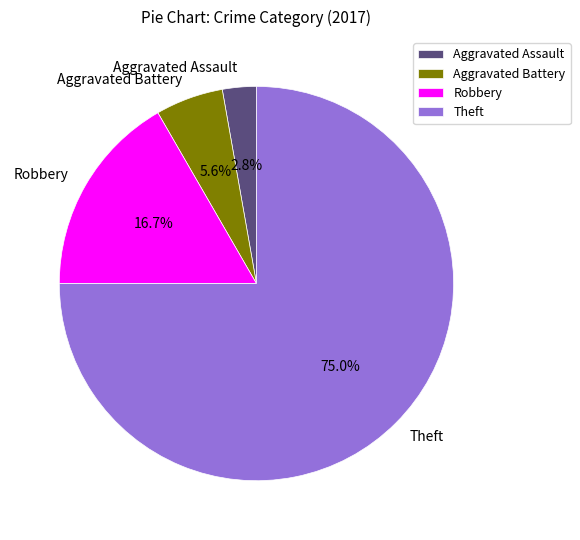

What percentage is the Robbery slice, to the nearest percent?

17%